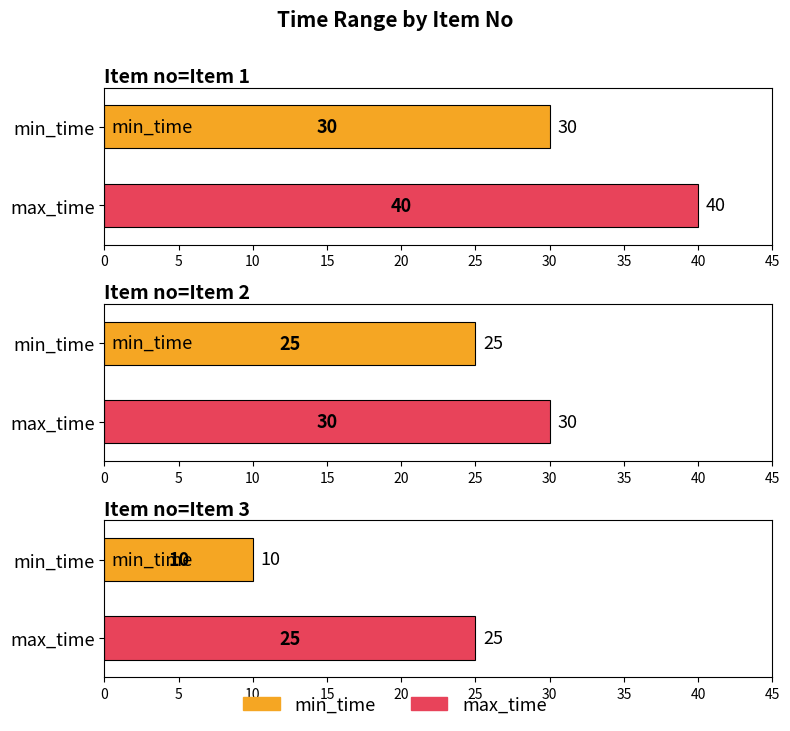

At which label does min_time first exceed 25?

1